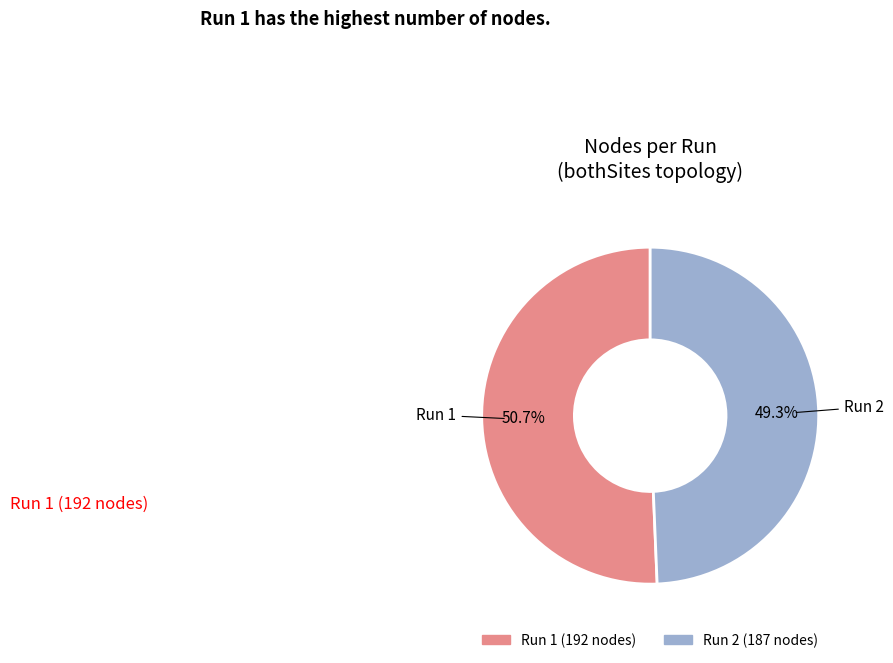

Does any single category account for the majority?

Yes